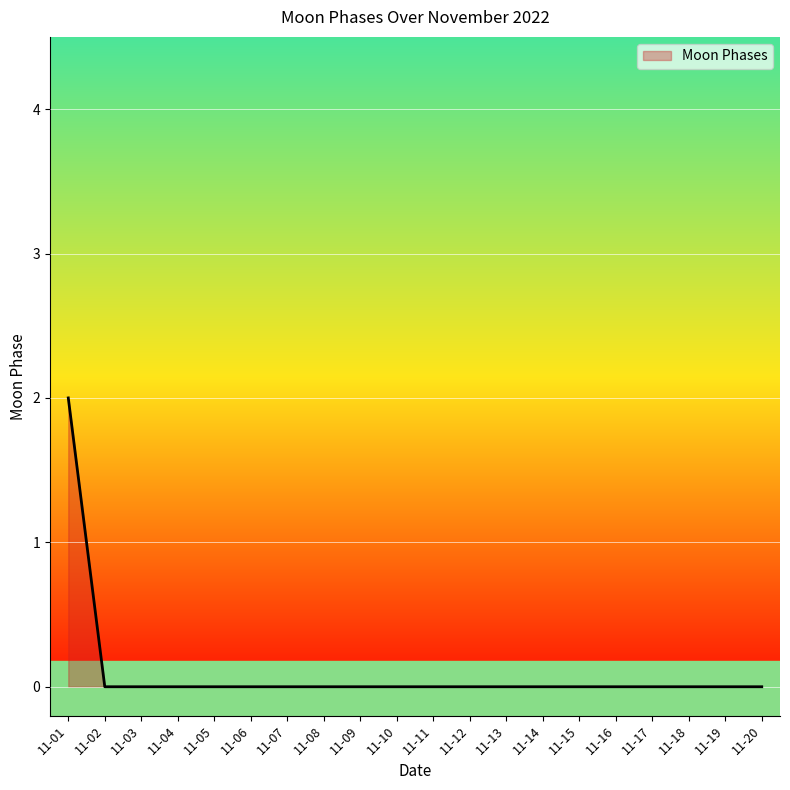

Is it true that the value at 11-07 is 0?

True